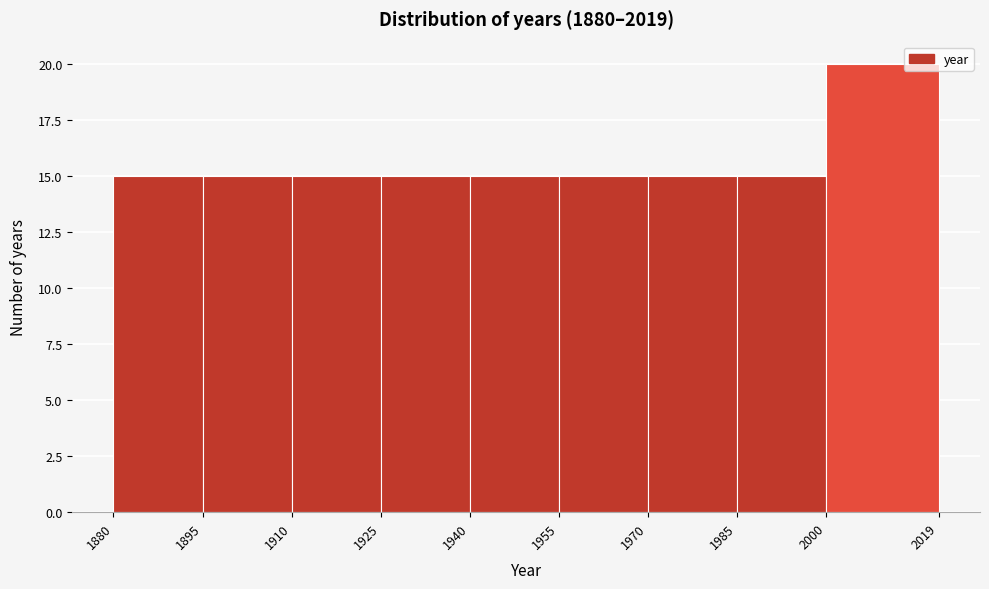

Reading left to right, list every bar in this chart as the range it spans on the x-axis followed by its height. The values are not printed on the chart, so give them approximately, as read against the axis.

1880 to 1895: 15
1895 to 1910: 15
1910 to 1925: 15
1925 to 1940: 15
1940 to 1955: 15
1955 to 1970: 15
1970 to 1985: 15
1985 to 2000: 15
2000 to 2019: 20